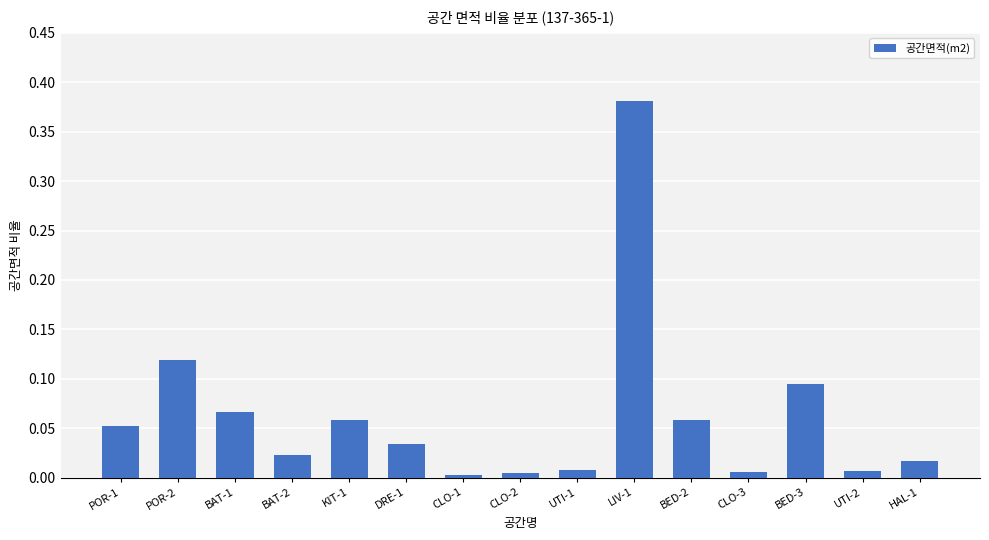

What is the label of the 11th bar from the left?

BED-2